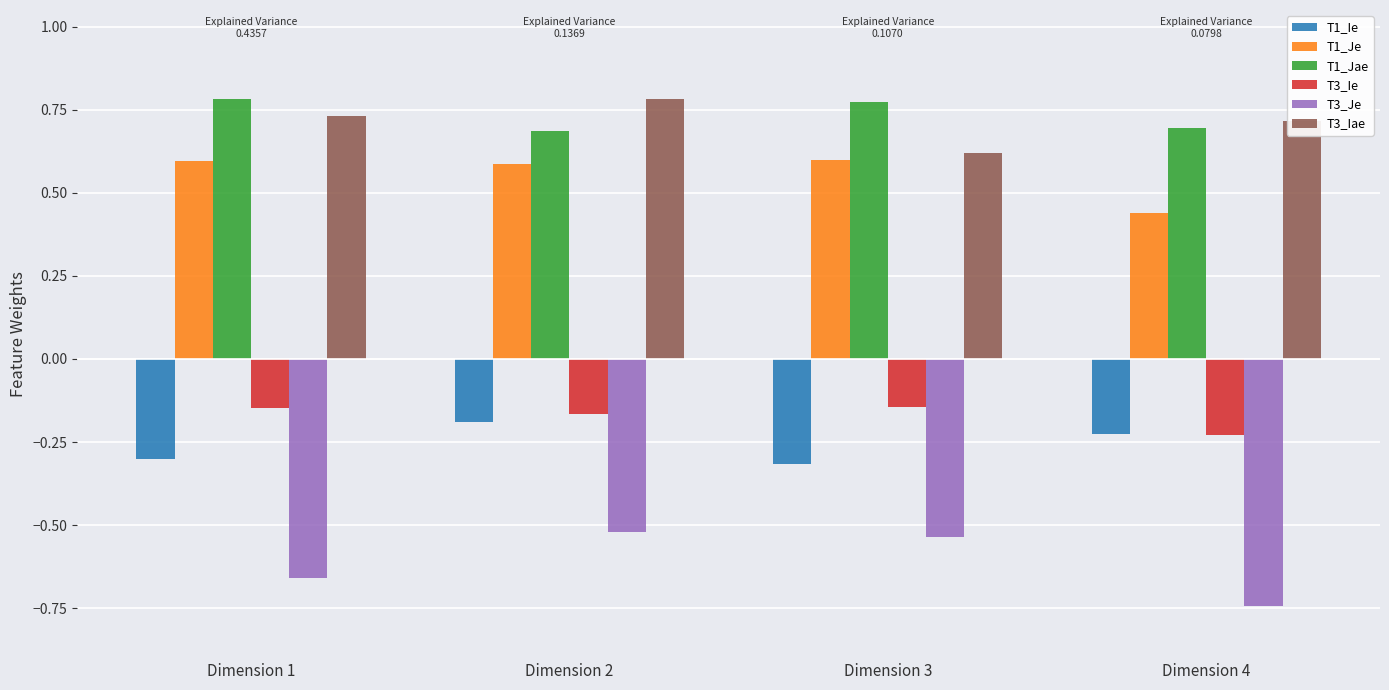

Where is T1_Je nearest to the value 0?

Dimension 4